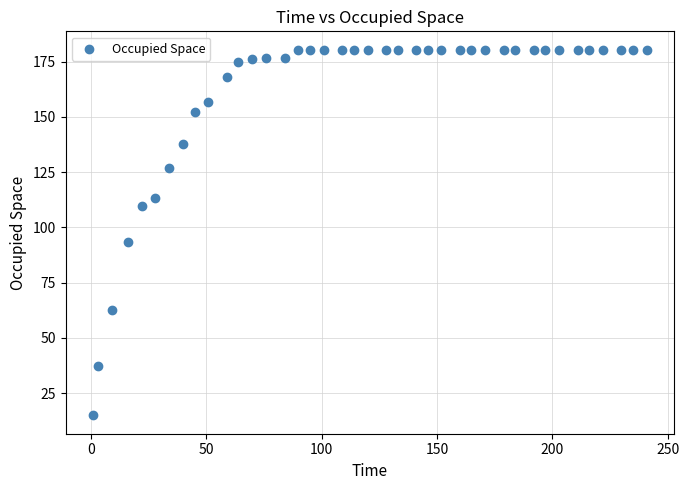

What Y value in the scatter plot is closest to 97?

93.6